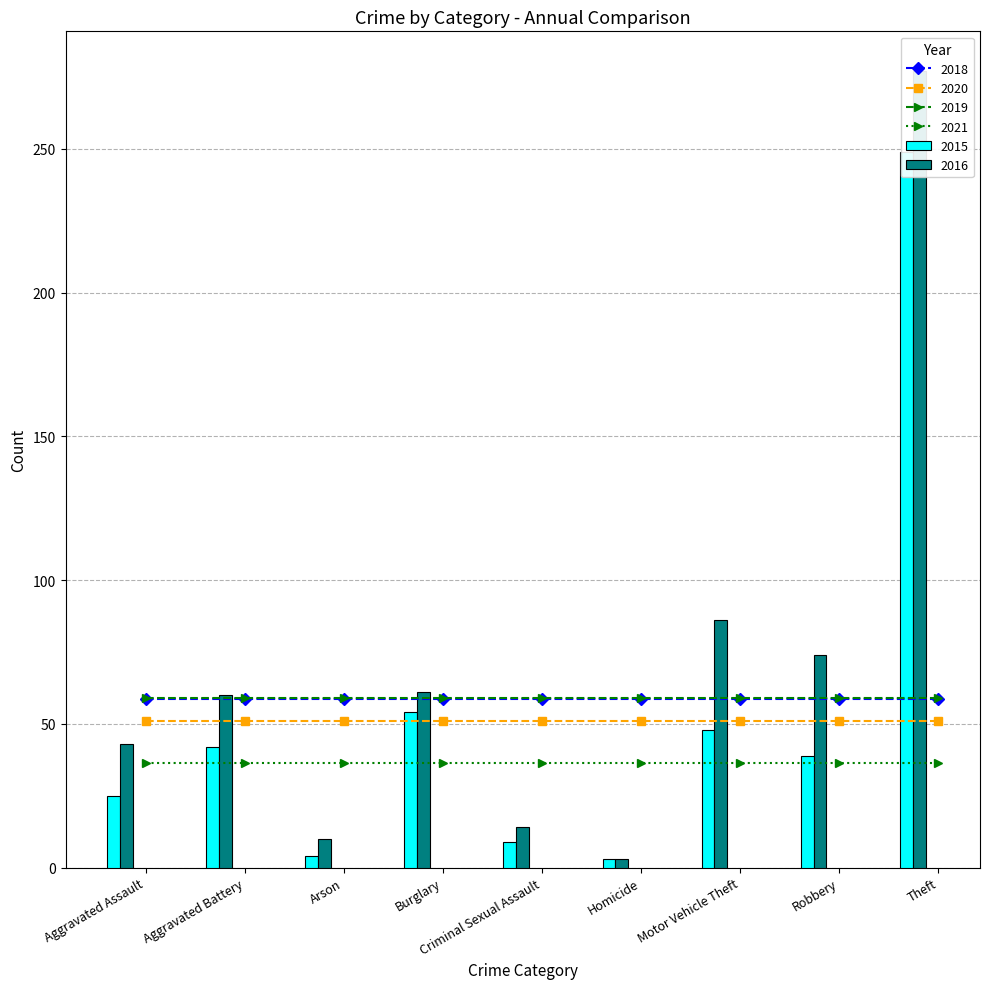

Between Criminal Sexual Assault and Homicide, which series saw the biggest shift?

2016